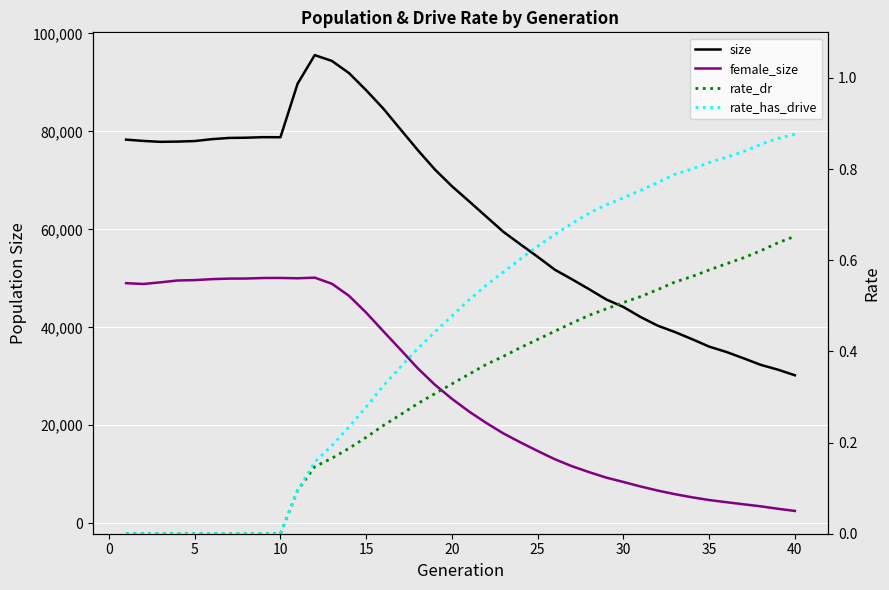

Reading left to right, what are all the values shown in this chart?

size: 78307.0	78042.0	77856.0	77906.0	78014.0	78402.0	78652.0	78699.0	78810.0	78793.0	89714.0	95556.0	94371.0	91887.0	88388.0	84638.0	80411.0	76202.0	72237.0	68798.0	65722.0	62606.0	59488.0	56917.0	54393.0	51758.0	49803.0	47776.0	45684.0	44150.0	42102.0	40332.0	39040.0	37585.0	36060.0	34972.0	33682.0	32349.0	31364.0	30210.0
female_size: 49012.0	48841.0	49179.0	49554.0	49635.0	49830.0	49937.0	49954.0	50063.0	50076.0	50005.0	50136.0	48891.0	46425.0	42992.0	39195.0	35456.0	31661.0	28296.0	25399.0	22809.0	20480.0	18342.0	16504.0	14752.0	13074.0	11642.0	10440.0	9317.0	8431.0	7509.0	6677.0	5940.0	5304.0	4742.0	4303.0	3877.0	3462.0	2964.0	2519.0
rate_dr: 0.0	0.0	0.0	0.0	0.0	0.0	0.0	0.0	0.0	0.0	0.1	0.1	0.2	0.2	0.2	0.2	0.3	0.3	0.3	0.3	0.4	0.4	0.4	0.4	0.4	0.4	0.5	0.5	0.5	0.5	0.5	0.5	0.6	0.6	0.6	0.6	0.6	0.6	0.6	0.7
rate_has_drive: 0.0	0.0	0.0	0.0	0.0	0.0	0.0	0.0	0.0	0.0	0.1	0.2	0.2	0.2	0.3	0.3	0.4	0.4	0.4	0.5	0.5	0.5	0.6	0.6	0.6	0.7	0.7	0.7	0.7	0.7	0.8	0.8	0.8	0.8	0.8	0.8	0.8	0.9	0.9	0.9